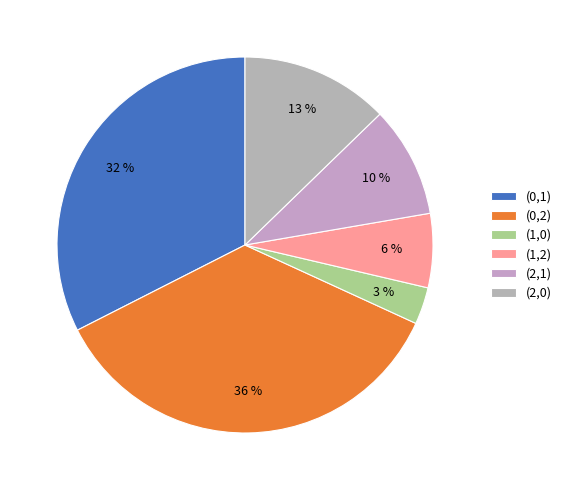

How many segments does this pie chart have?

6